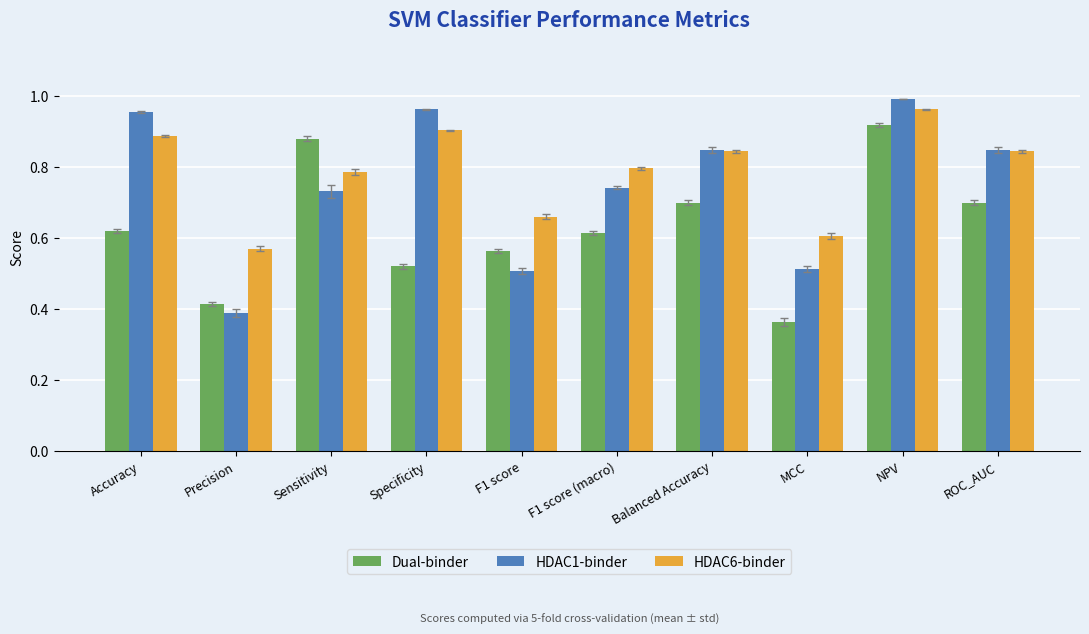

Does the chart contain any negative values?

No